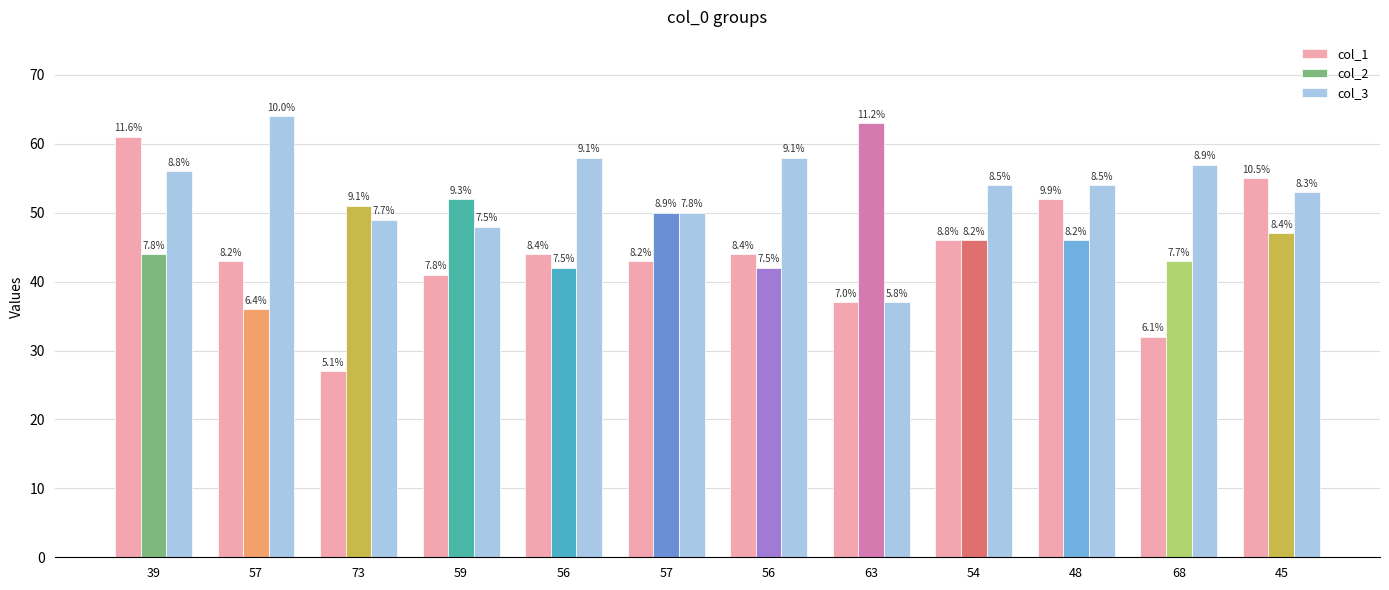

How many groups of bars are there?

12